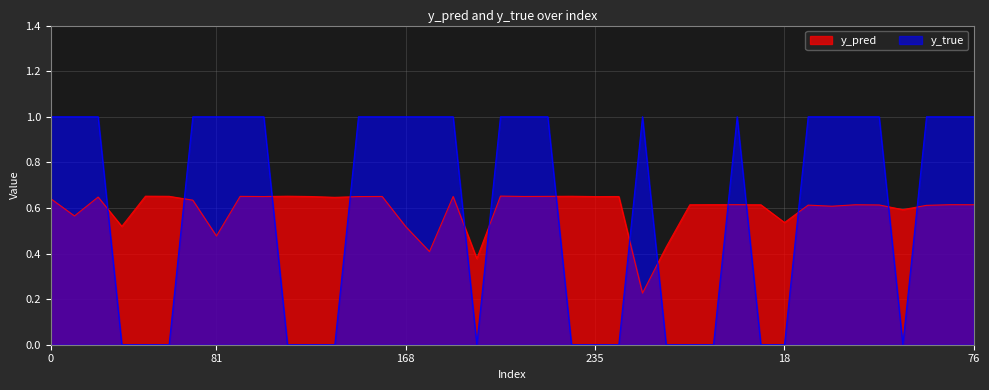

What is the label of the 19th point from the right?

223